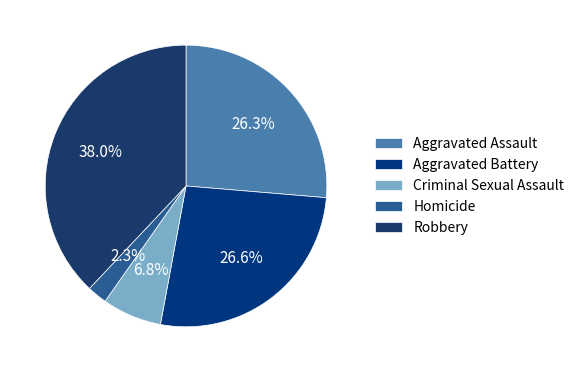

Which slice is the largest?

Robbery